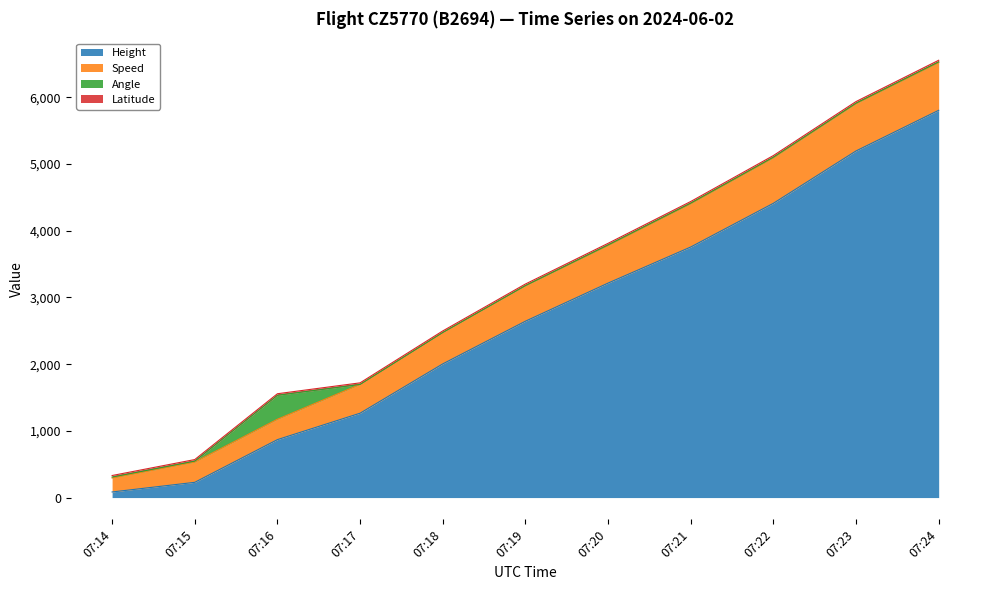

What is the difference between the Height values at 07:14 and 07:16?

784.9